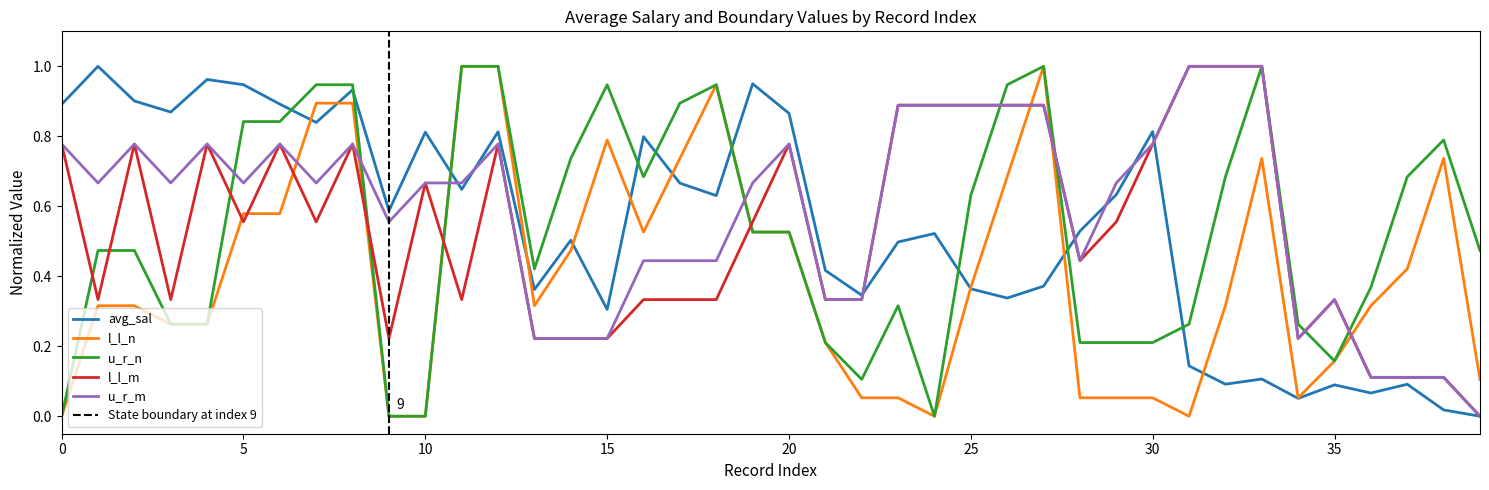

What is the maximum value for u_r_m?

1.0